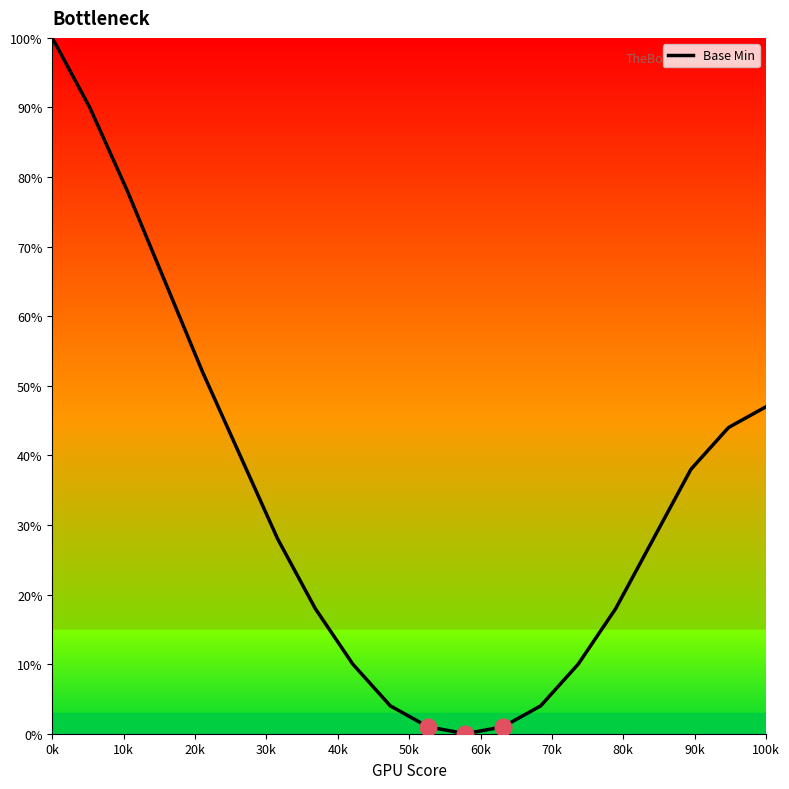

What is the difference between the maximum and minimum values?

100